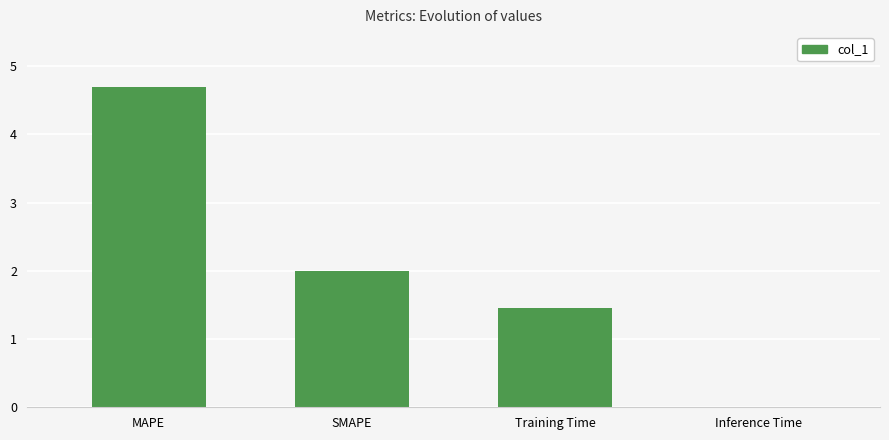

At which label does the data first exceed 2?

MAPE